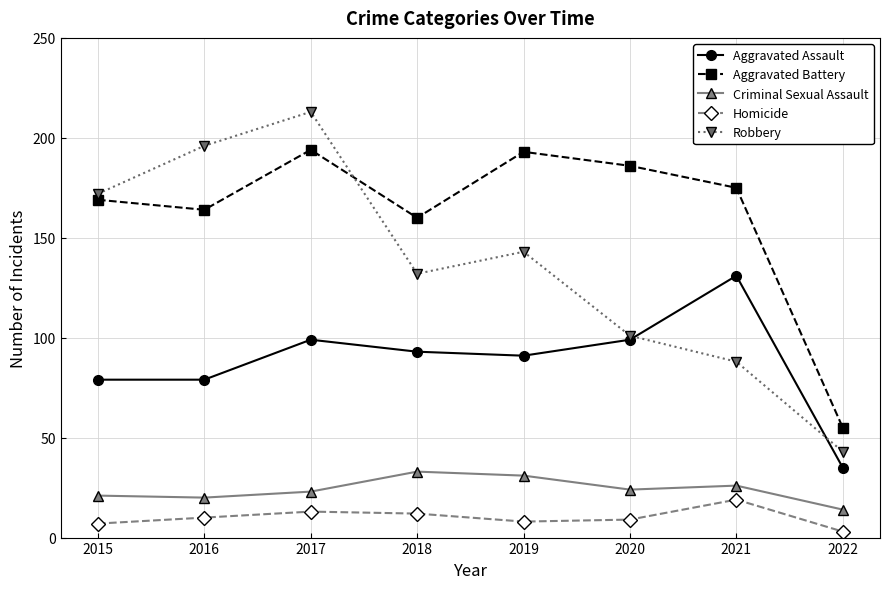

True or false: Aggravated Assault has more than 0 points higher than both neighbors.

True